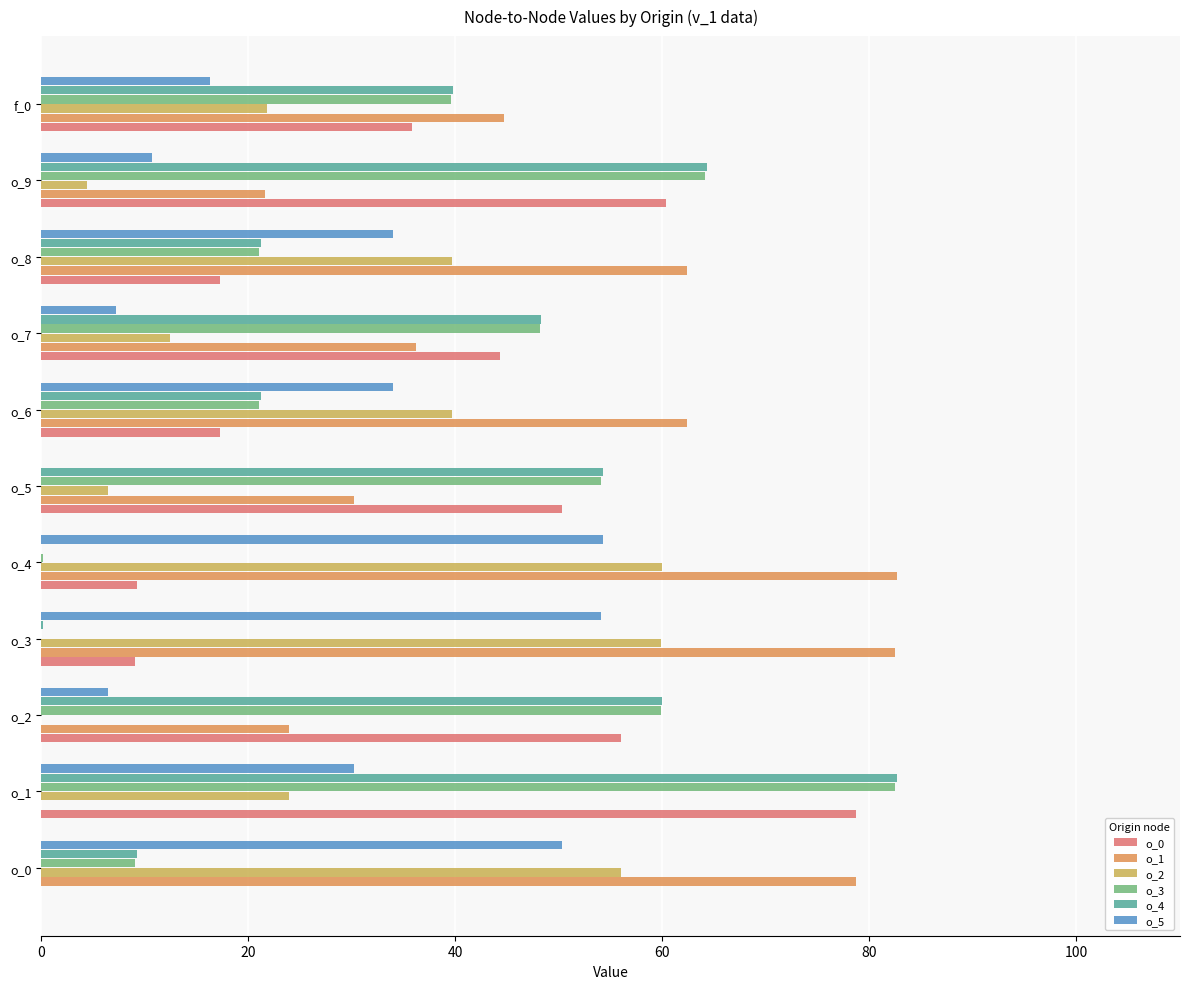

What are all the series names shown in the legend?

o_0, o_1, o_2, o_3, o_4, o_5